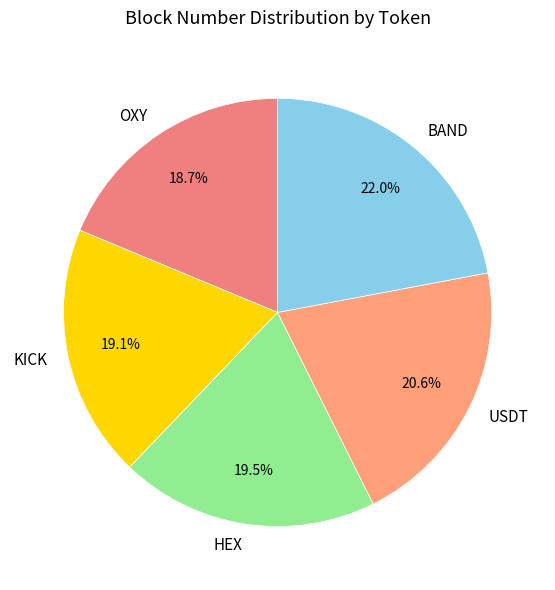

True or false: USDT accounts for 21% of the total.

True